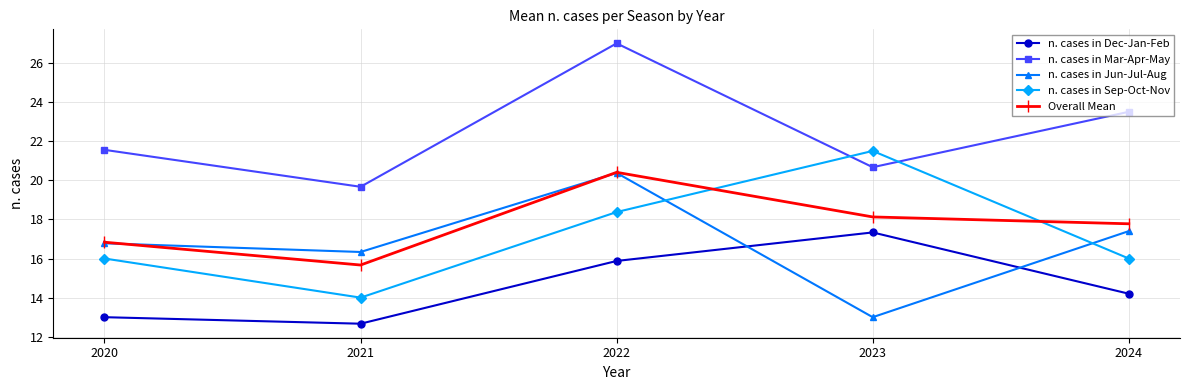

At which category does n. cases in Mar-Apr-May reach its first local valley?

2021